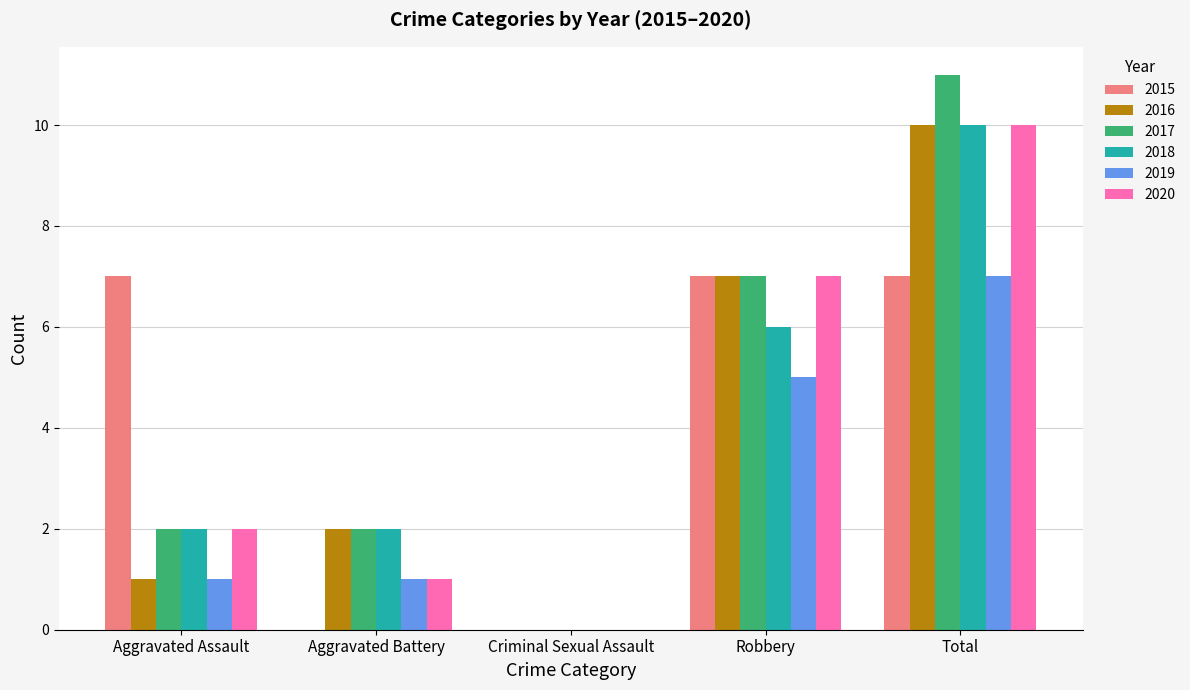

True or false: 2016 has a value of 0 at Aggravated Battery.

False